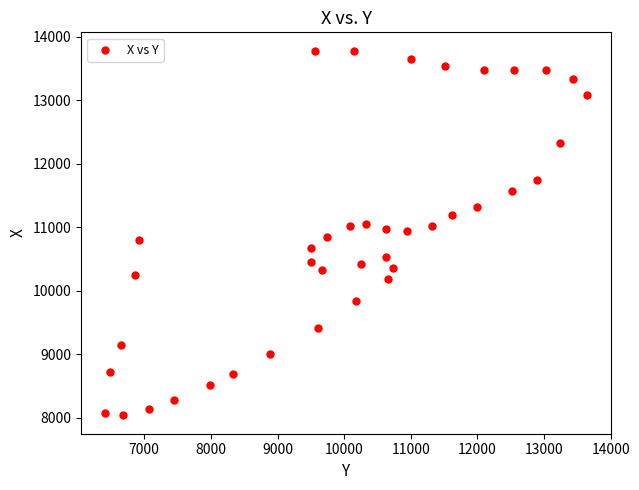

What is the range of X values (max minus min)?

7234.9